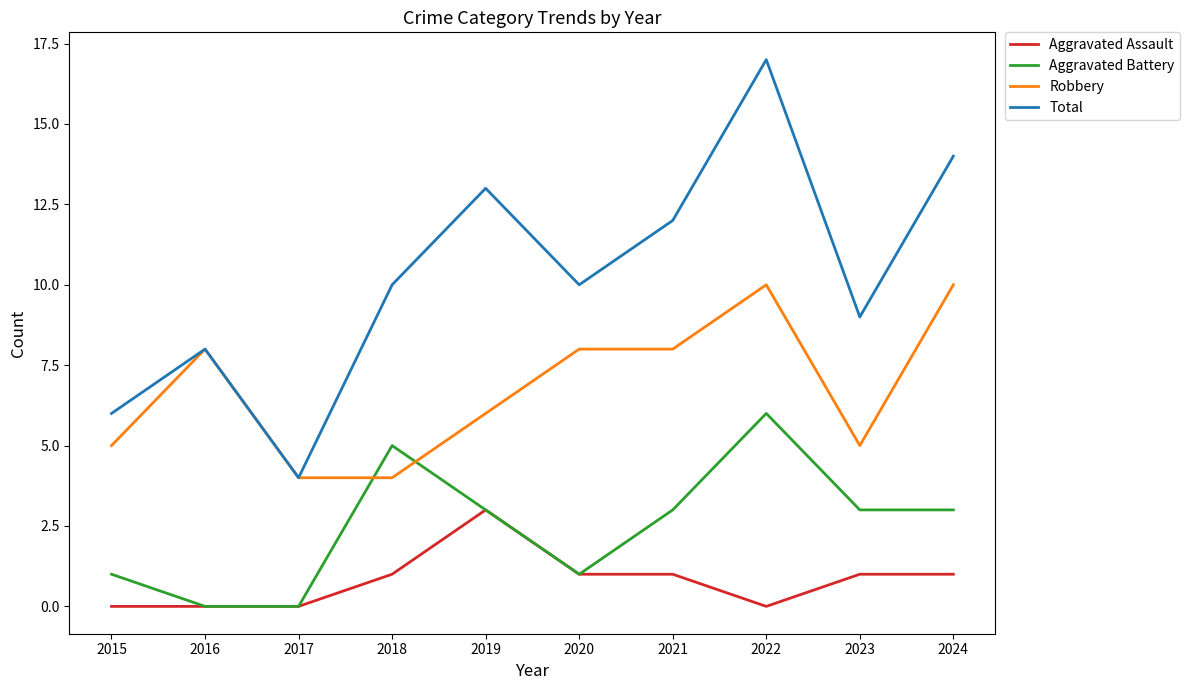

Read the Robbery value at 2018.

4